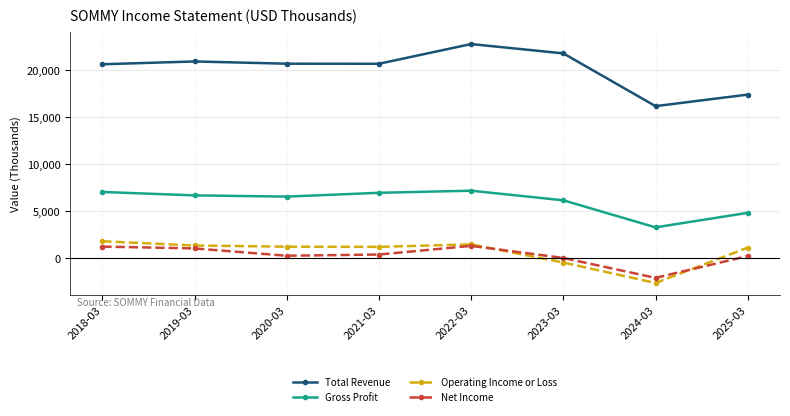

Count the number of categories in the chart.

8